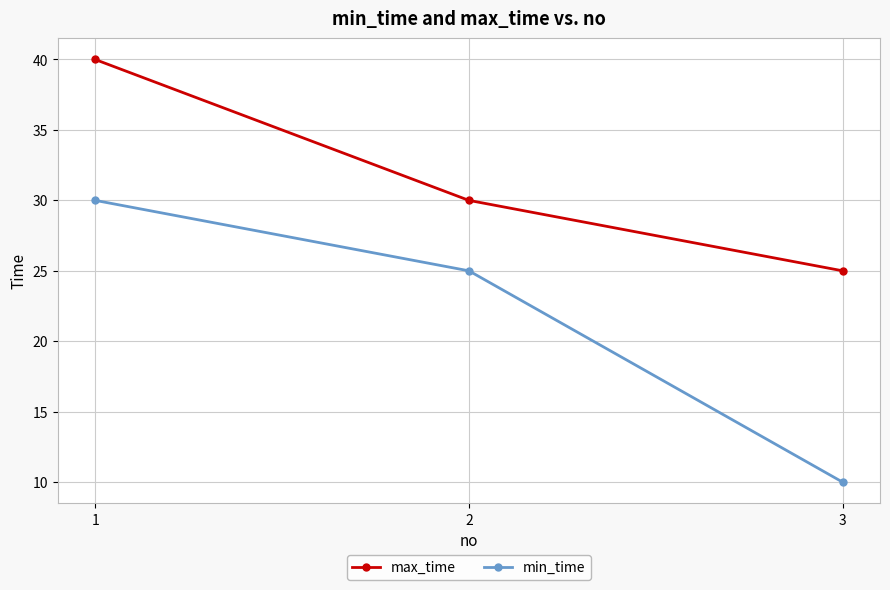

Is the value of min_time at 1 greater than the value of max_time at 1?

No